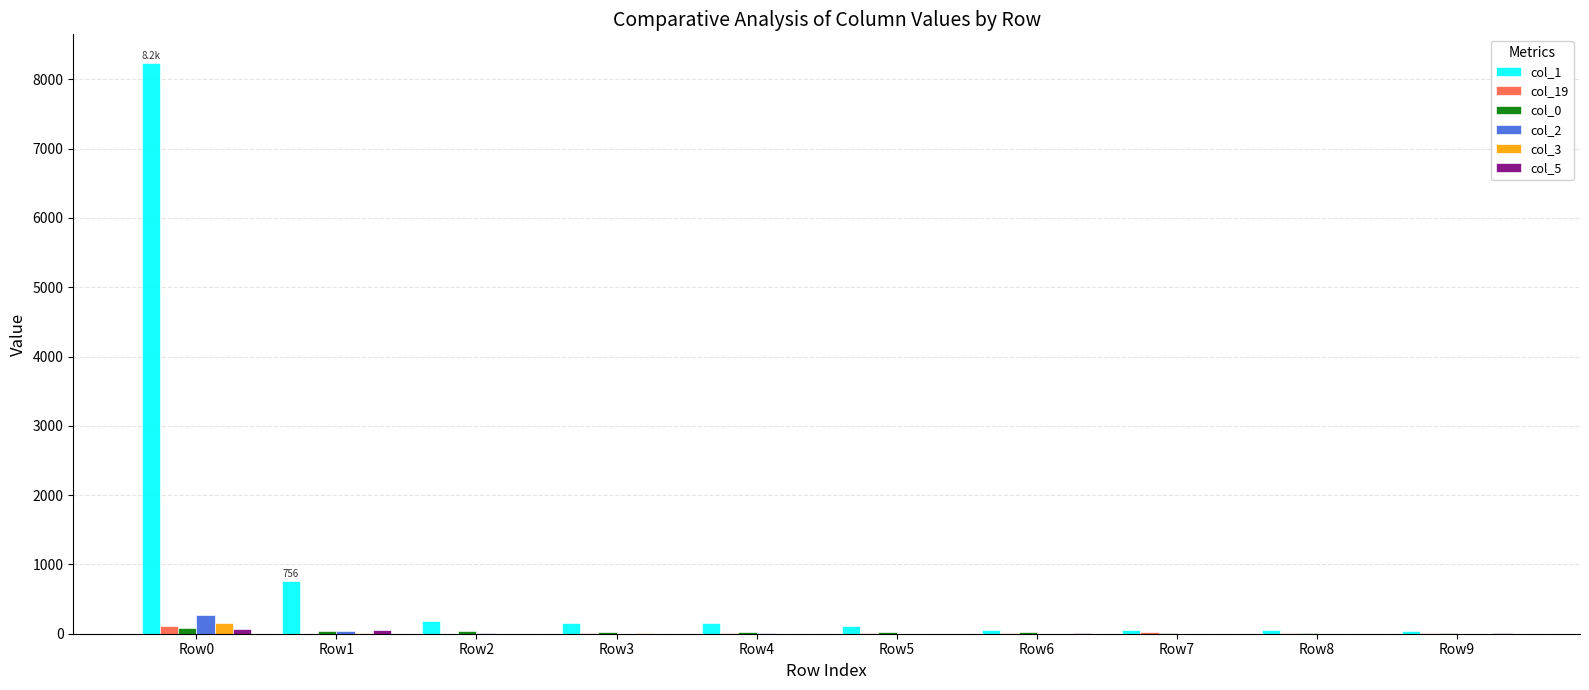

Which category has the highest value across all series?

Row0